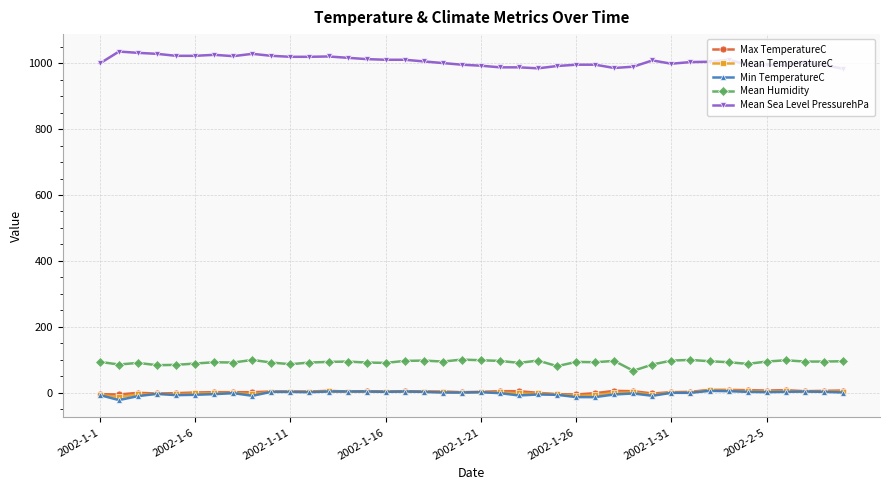

True or false: Max TemperatureC and Mean Sea Level PressurehPa cross at least once.

False